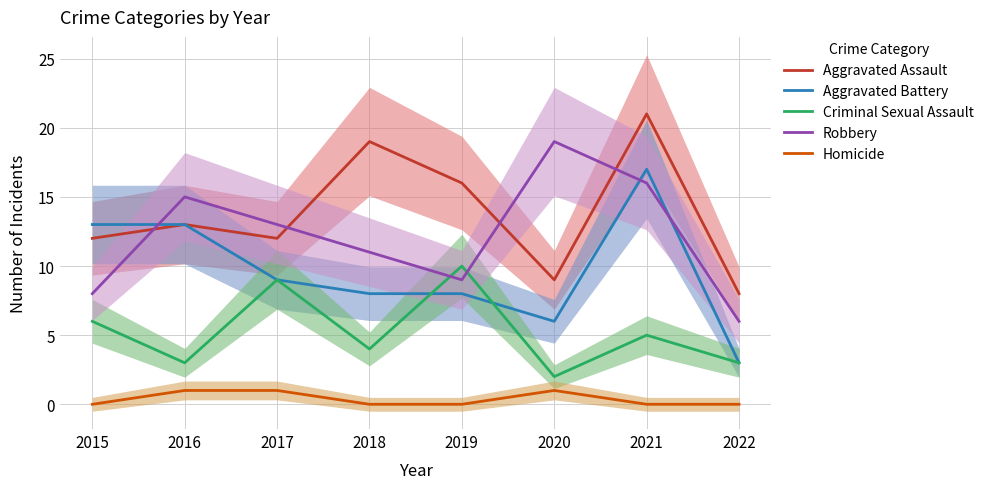

What is the total value across all series at 2021?

59